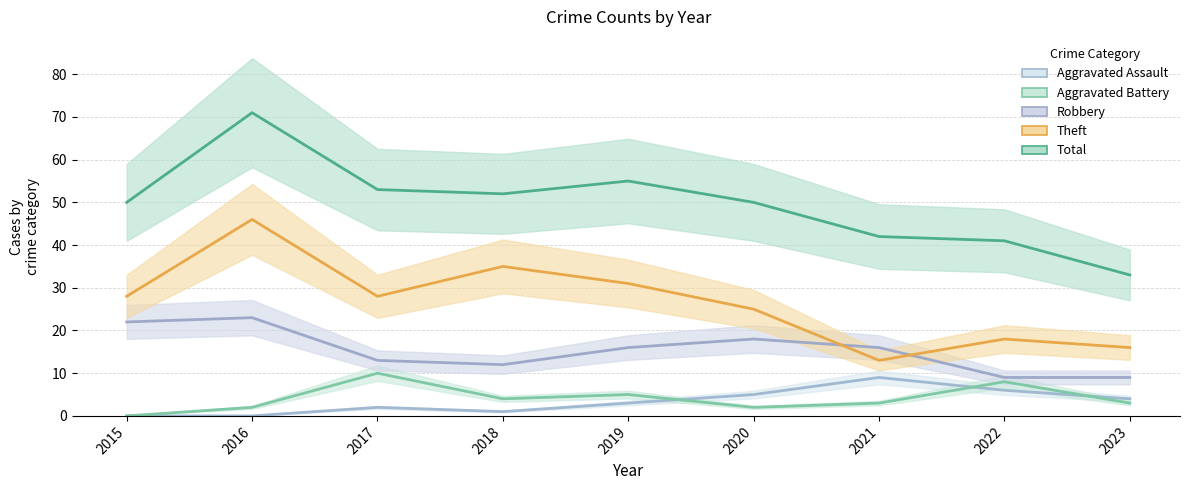

What is the difference between the maximum and minimum values in the Aggravated Battery series?

10